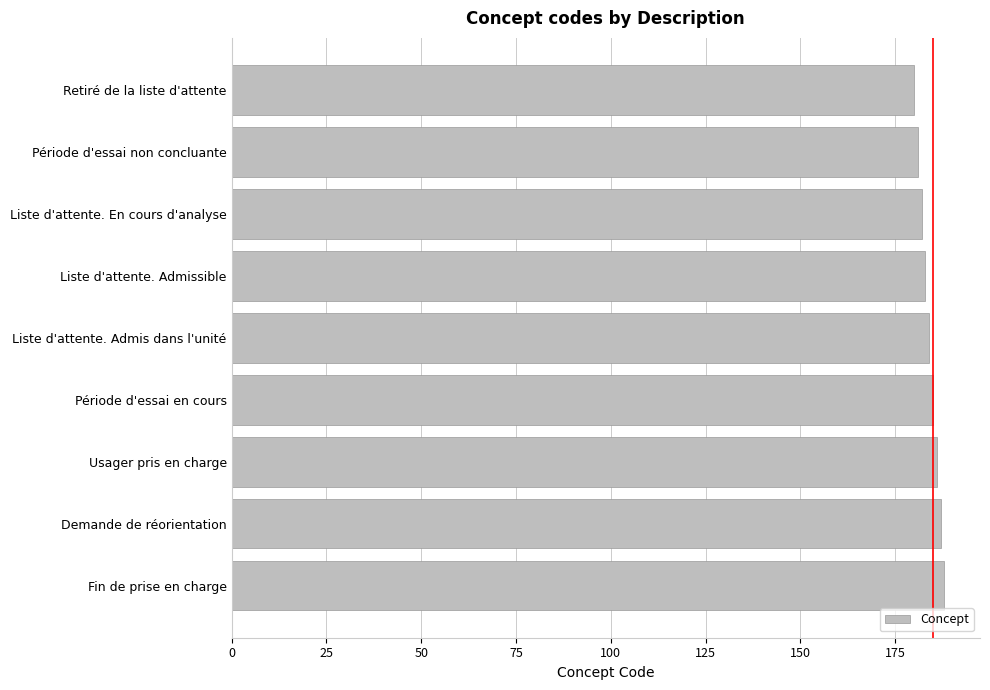

Which has a higher value, Retiré de la liste d'attente or Fin de prise en charge?

Fin de prise en charge